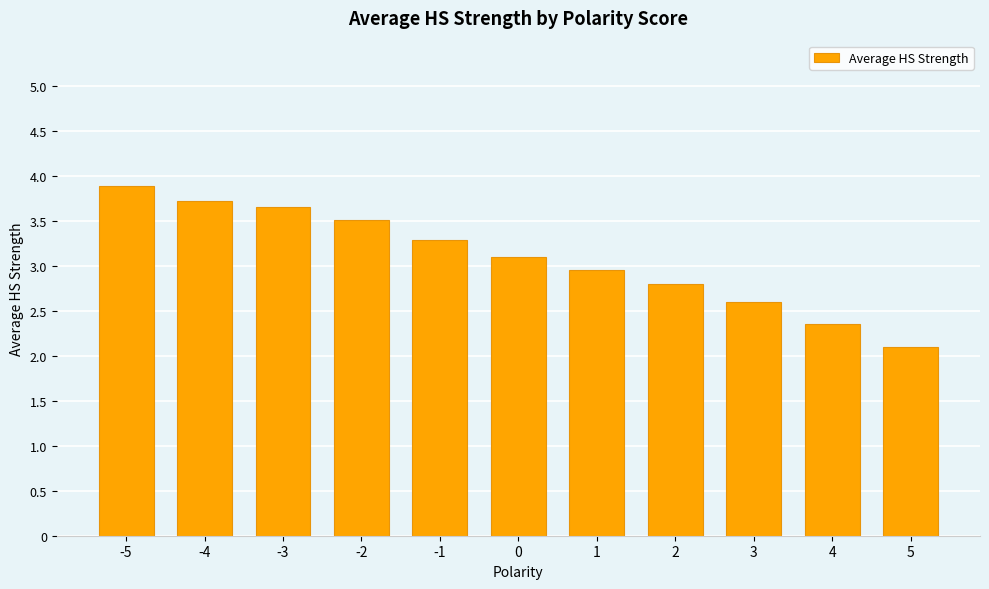

What is the difference between the values at 1 and 4?

0.6